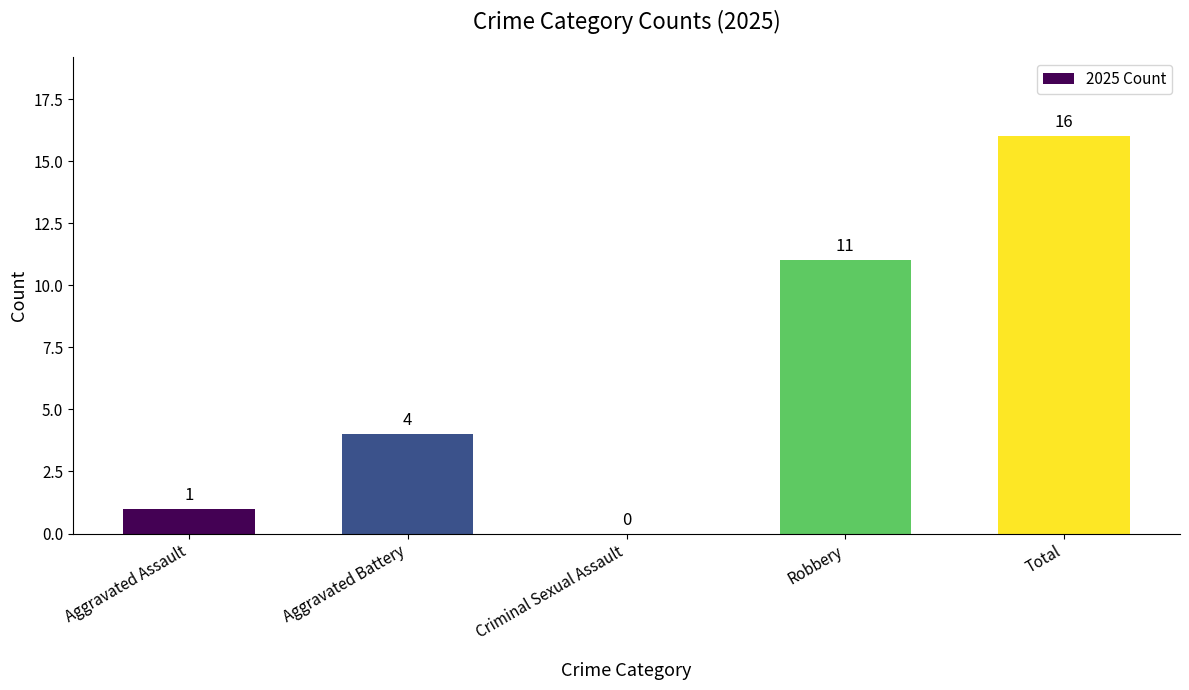

Reading left to right, what are all the values shown in this chart?

Aggravated Assault=1	Aggravated Battery=4	Criminal Sexual Assault=0	Robbery=11	Total=16